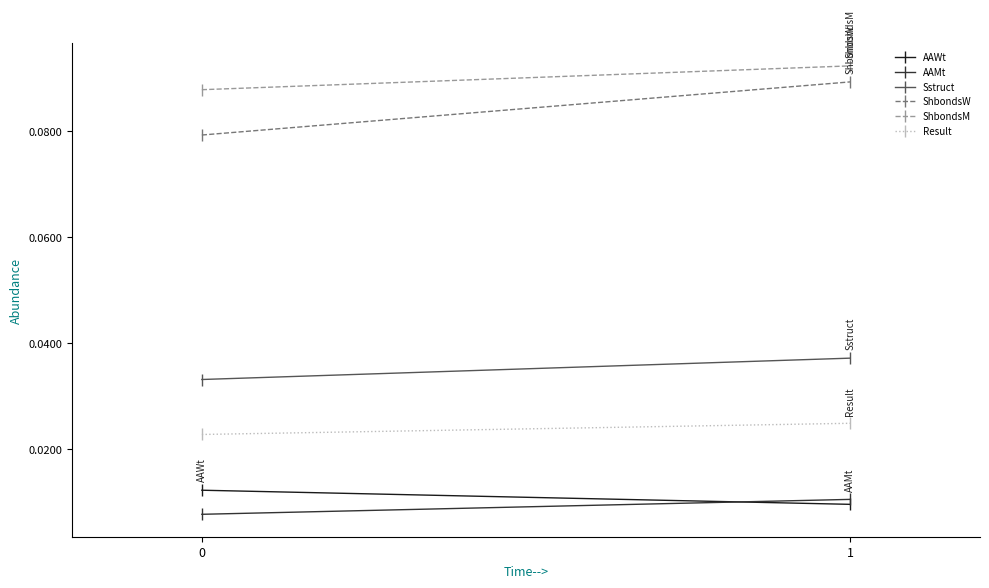

Which category has the highest value across all series?

1